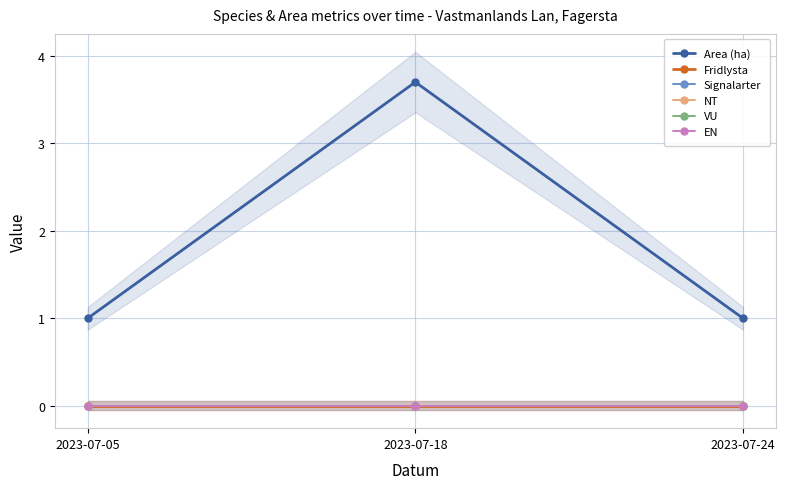

How many data points does each series have?

3